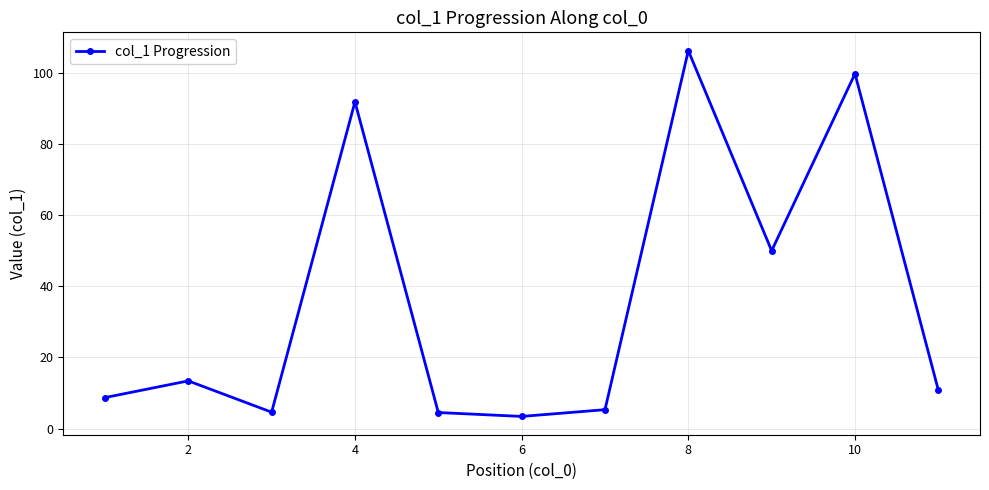

What is the greatest value displayed?

106.3